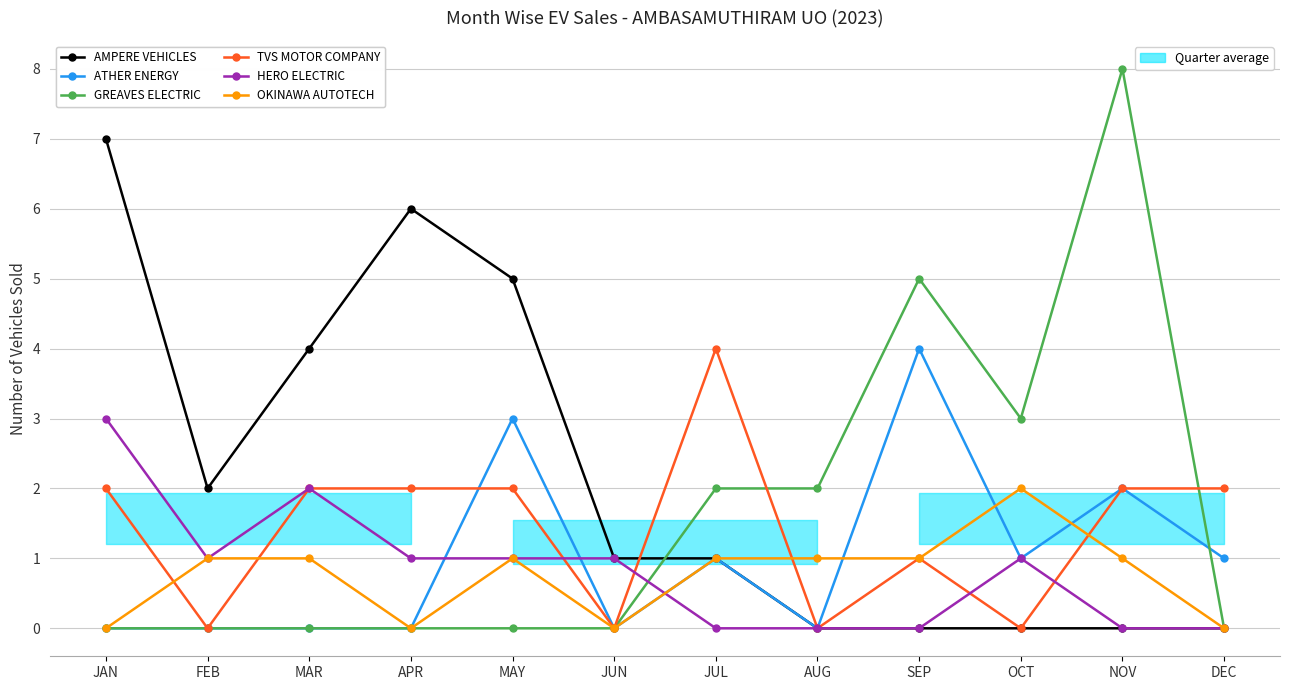

Where is the first local maximum for OKINAWA AUTOTECH?

MAY